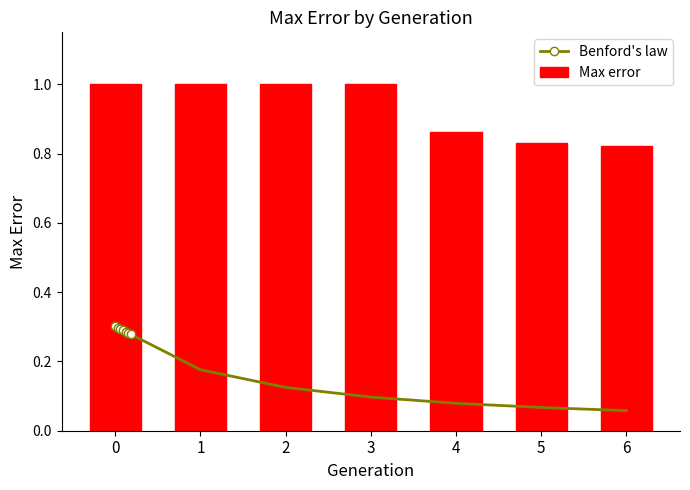

Reading left to right, list all the values displayed in this chart.

0=1.0	1=1.0	2=1.0	3=1.0	4=0.9	5=0.8	6=0.8